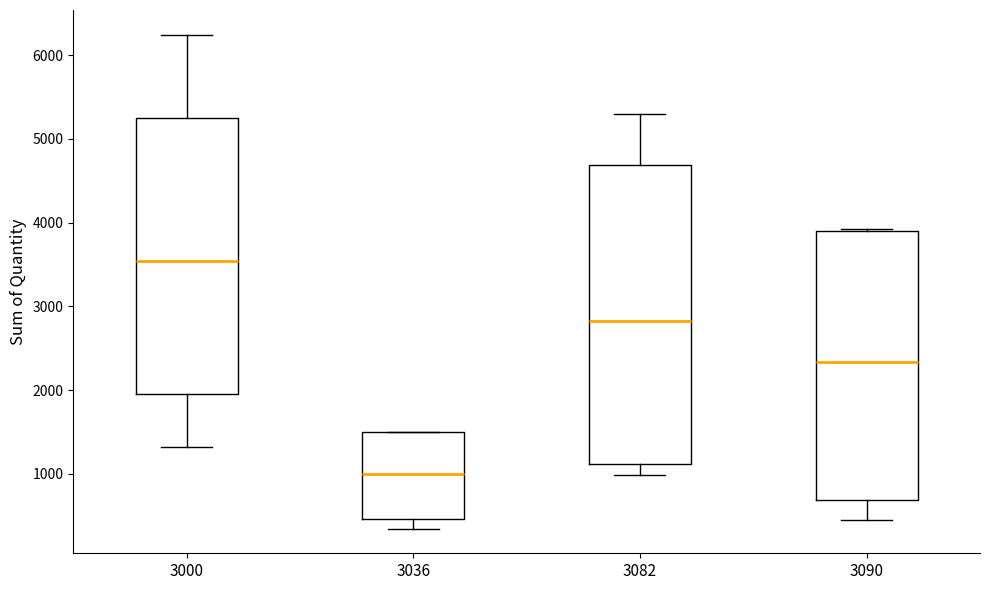

Which box has the highest median line?

3000